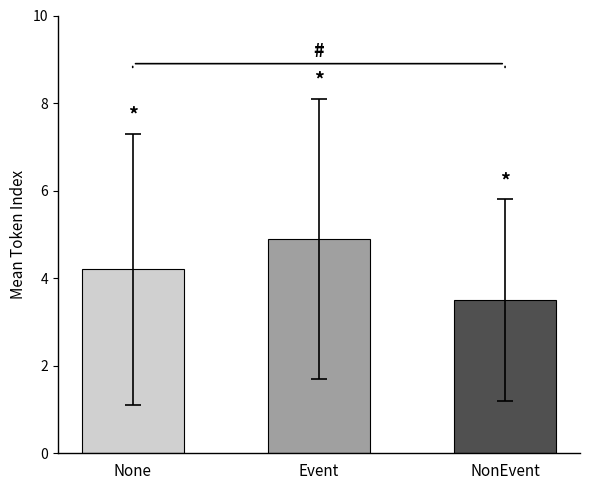

What is the difference between the second highest and minimum values?

0.7